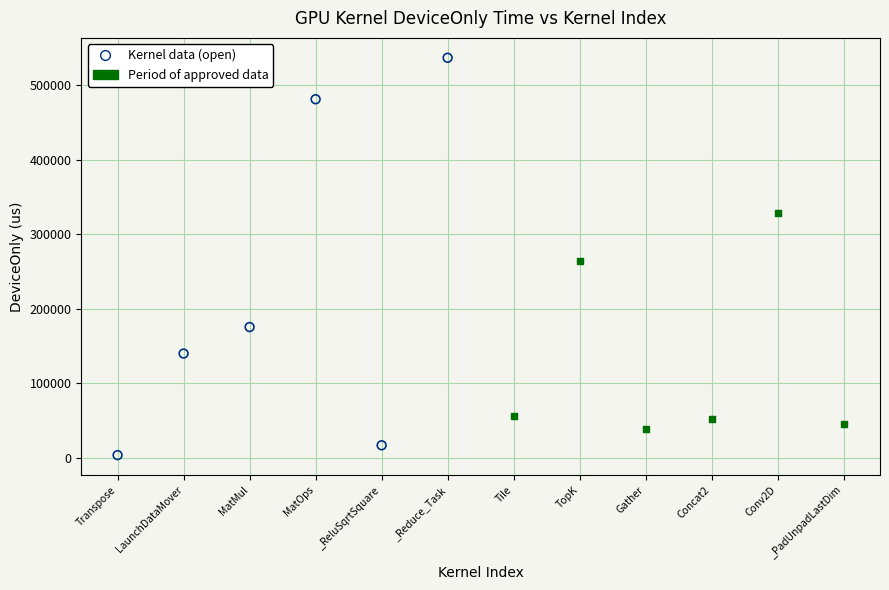

Which series reaches the minimum Y coordinate?

Kernel data (open)